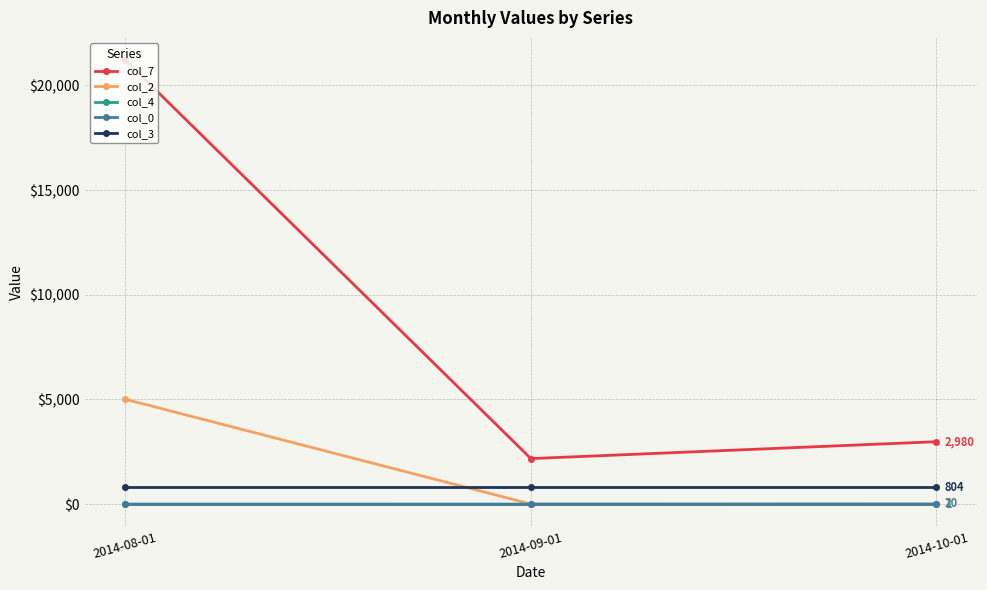

What is the minimum value for col_0?

20